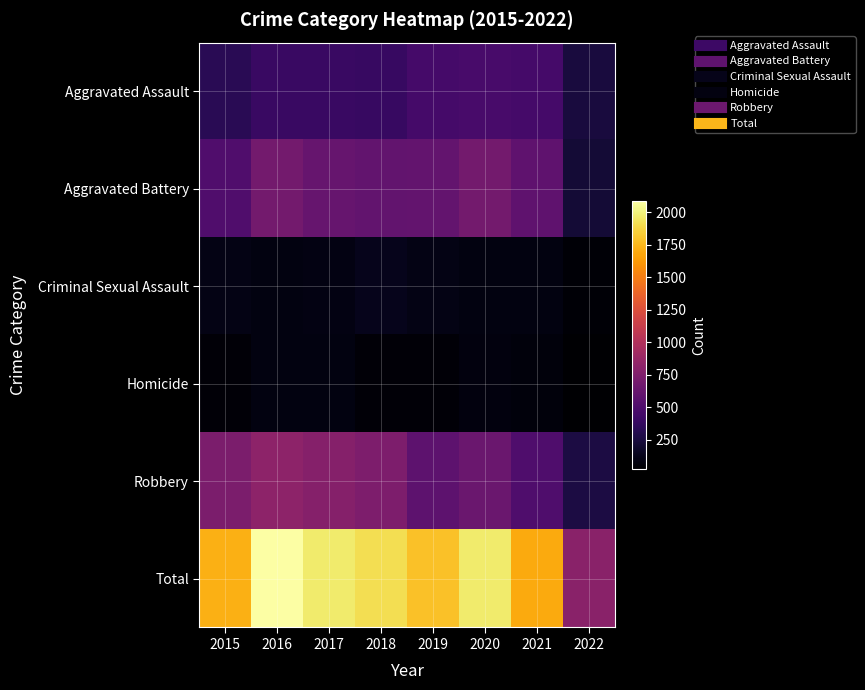

Rank the series at 2020 from lowest to highest value.

Homicide, Criminal Sexual Assault, Aggravated Assault, Robbery, Aggravated Battery, Total